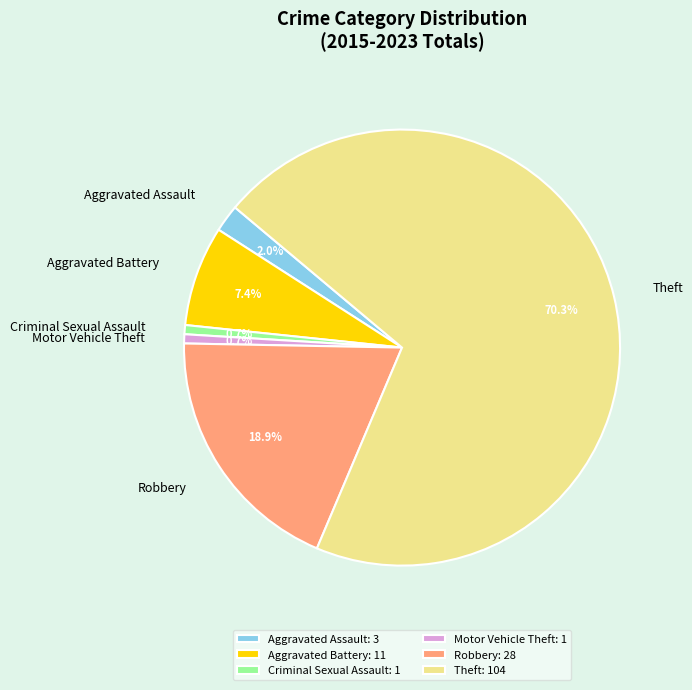

Is the sum of Motor Vehicle Theft and Theft greater than half?

Yes